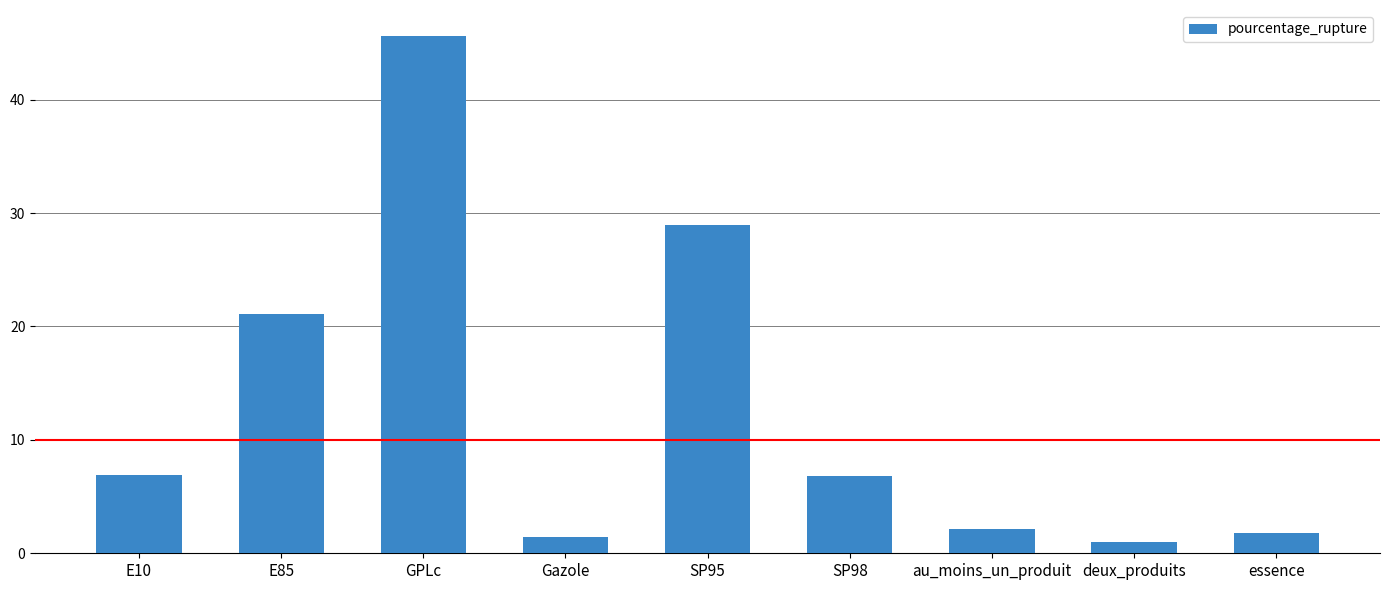

Approximately how many times larger is the value at SP95 compared to SP98?

4.2